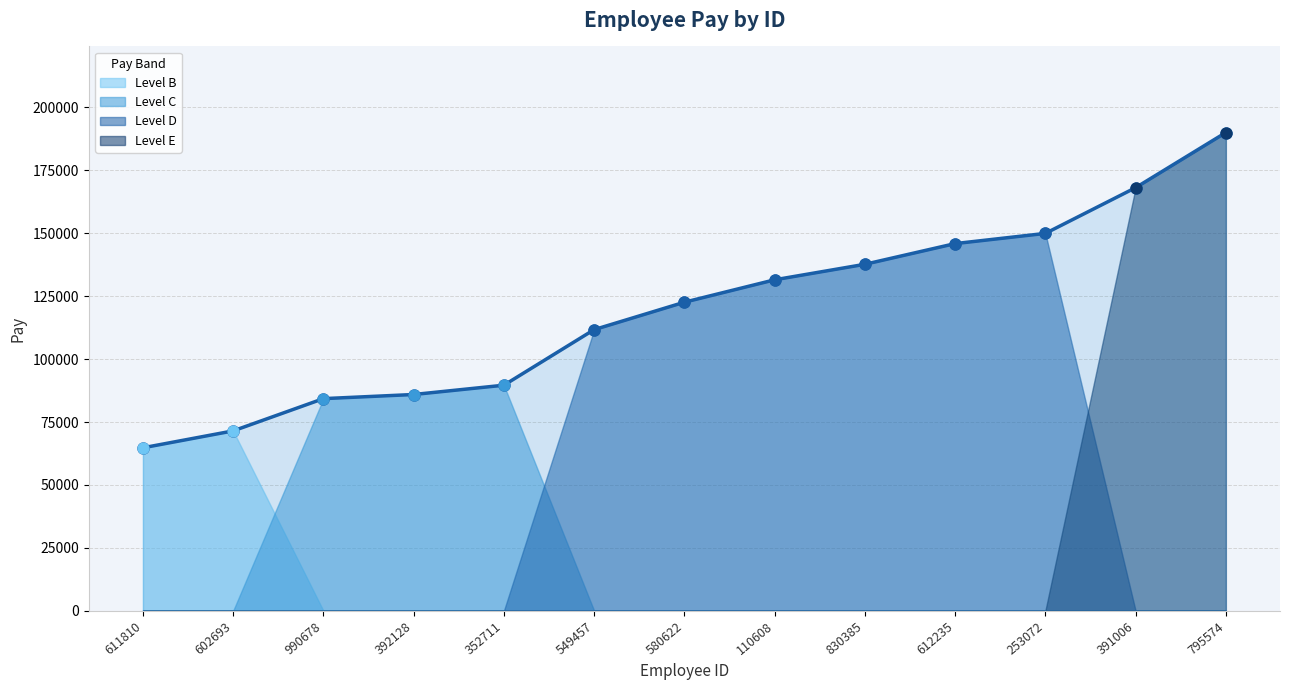

Approximately how many times larger is the value at 253072 compared to 549457?

1.3